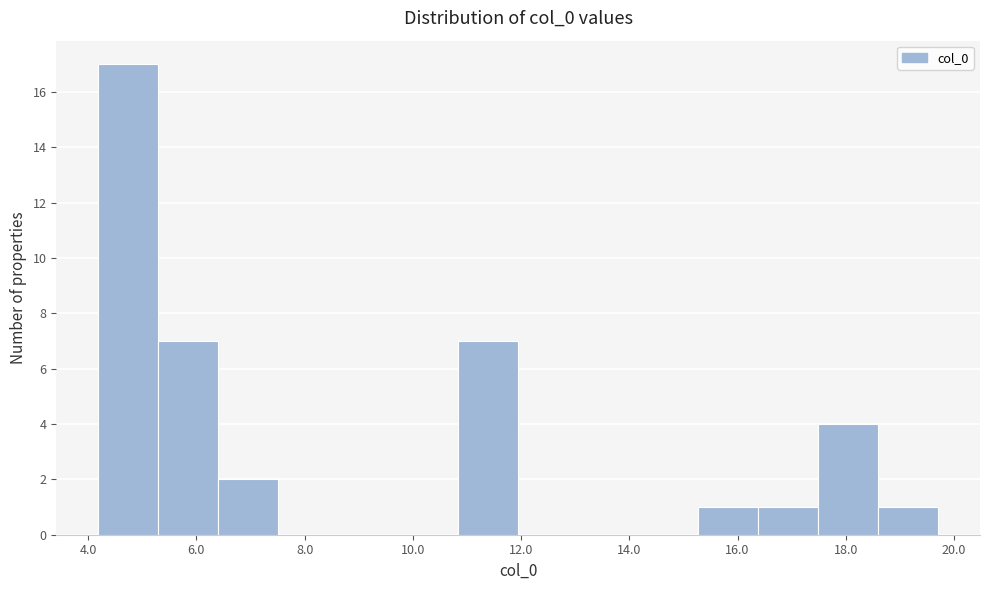

Which range on the x-axis has the tallest bar?

4.2 to 5.2